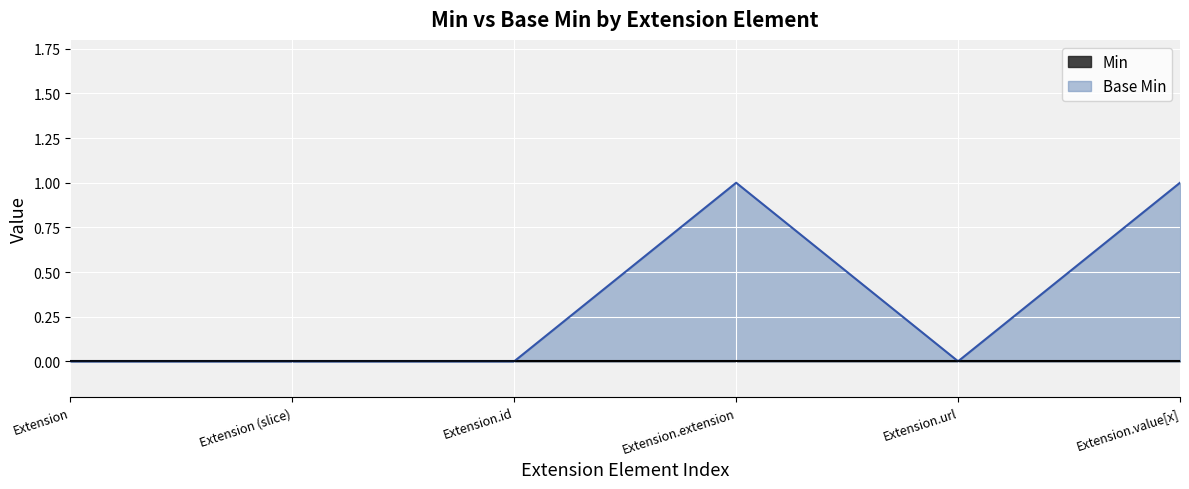

Rank the categories by value from highest to lowest.

Extension.extension, Extension.value[x], Extension, Extension (slice), Extension.id, Extension.url